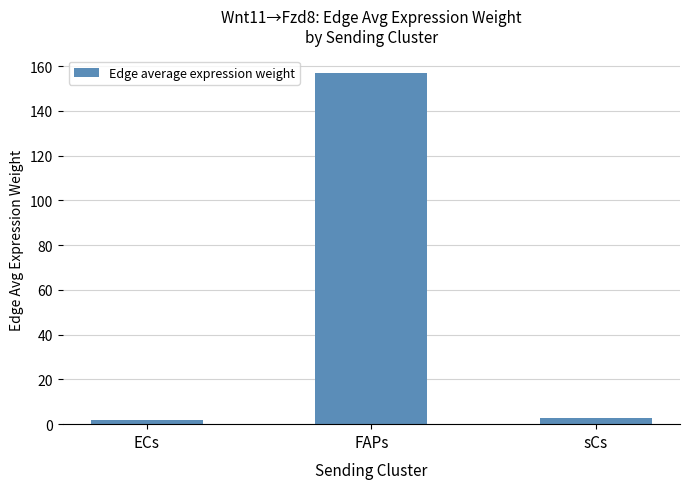

Which category has the highest value across all series?

FAPs